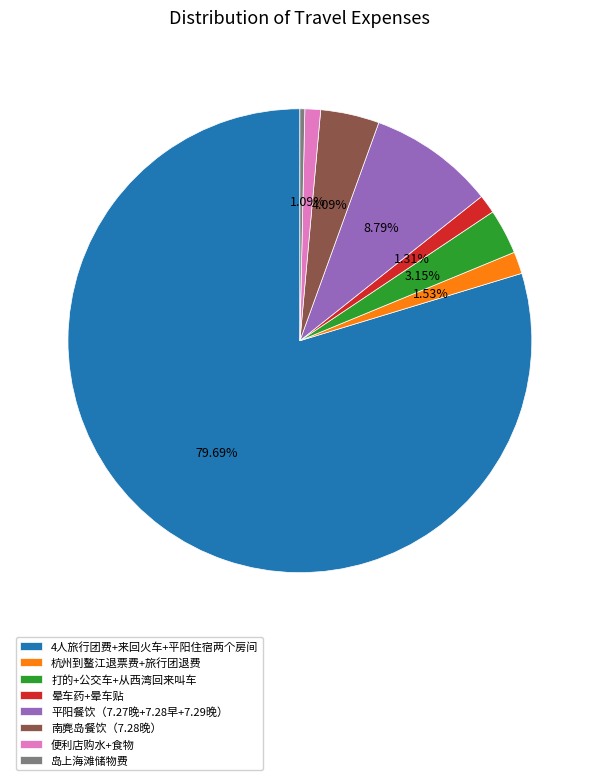

How many segments does this pie chart have?

8